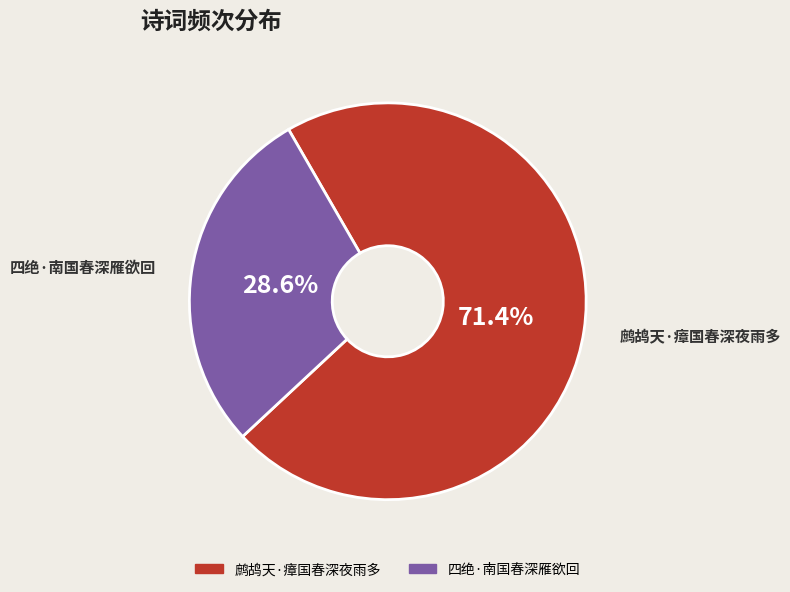

Approximately how many times larger is the value at 四绝·南国春深雁欲回 compared to 鹧鸪天·瘴国春深夜雨多?

0.4